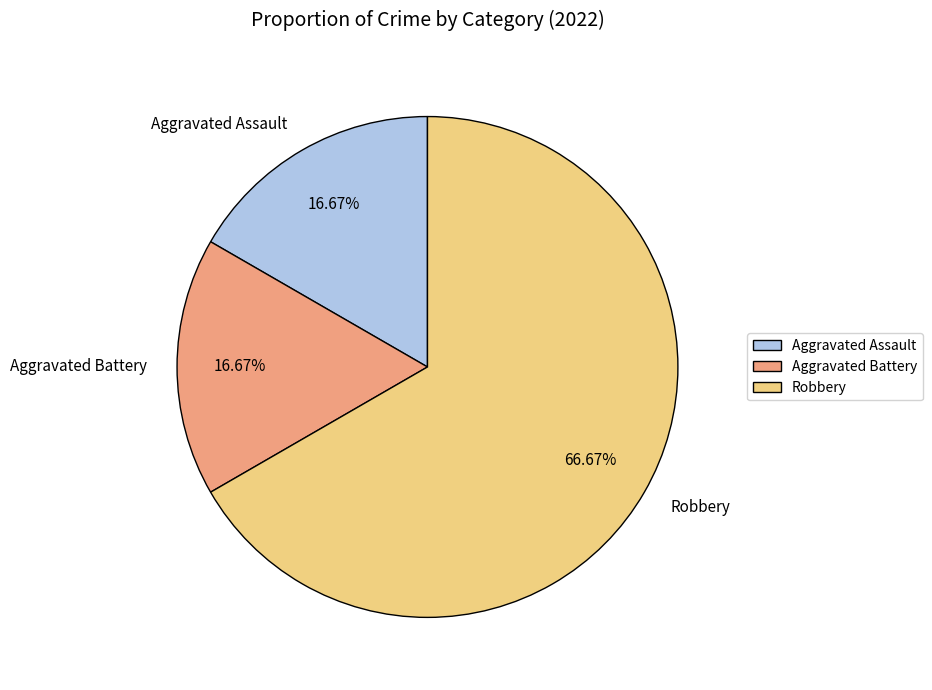

Which slice is the largest?

Robbery